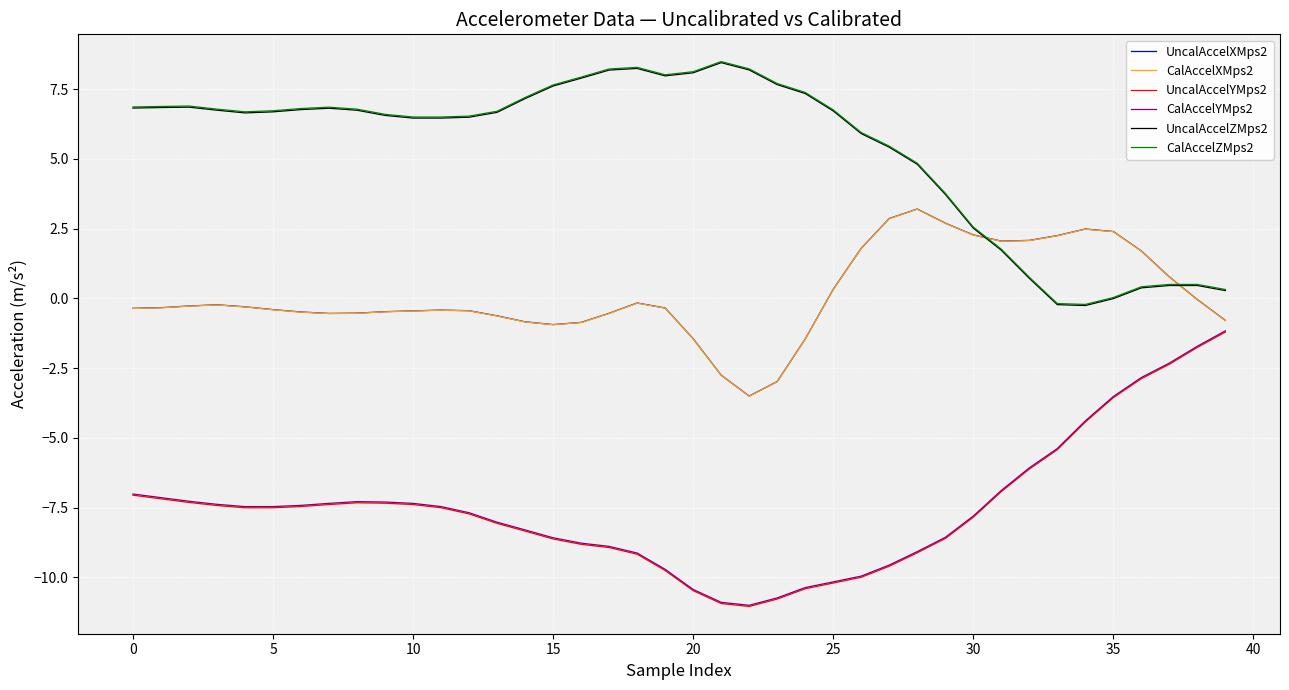

True or false: CalAccelYMps2 and CalAccelZMps2 intersect in this chart.

False